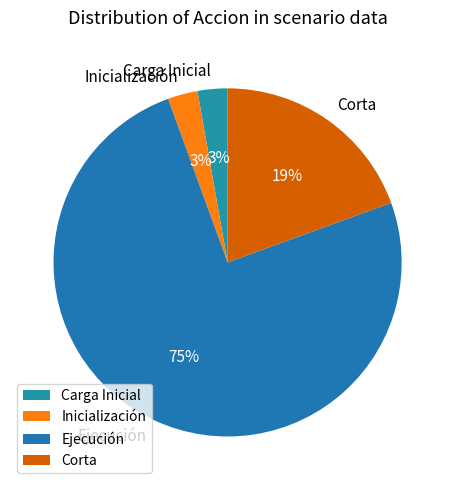

How many segments does this pie chart have?

4